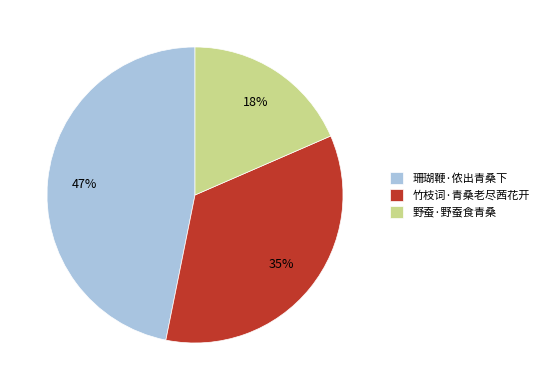

Rank the categories by value from lowest to highest.

野蚕·野蚕食青桑, 竹枝词·青桑老尽茜花开, 珊瑚鞭·侬出青桑下